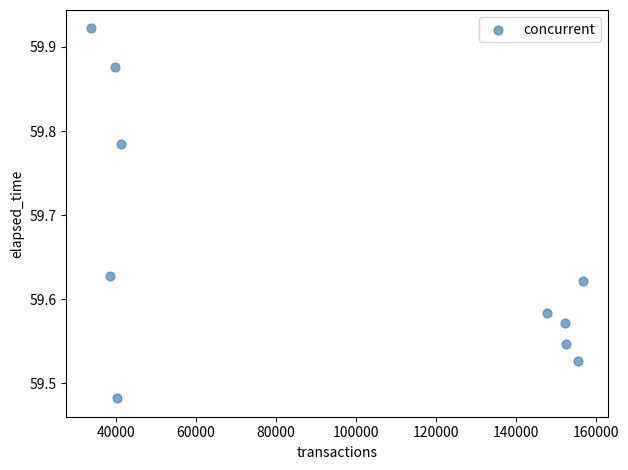

What is the average Y value?

59.7